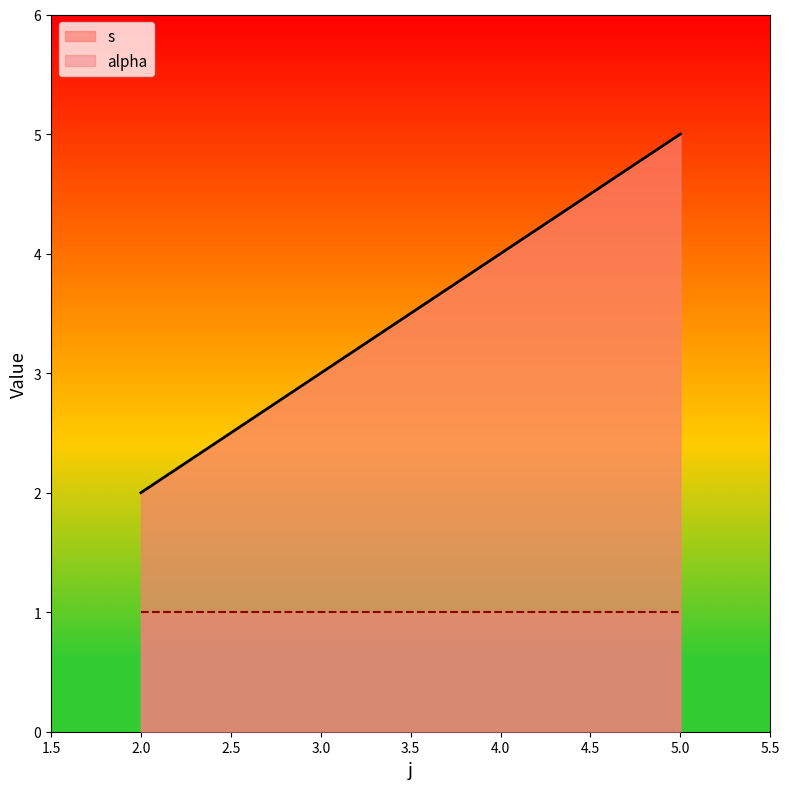

What is the highest value of the s series?

5